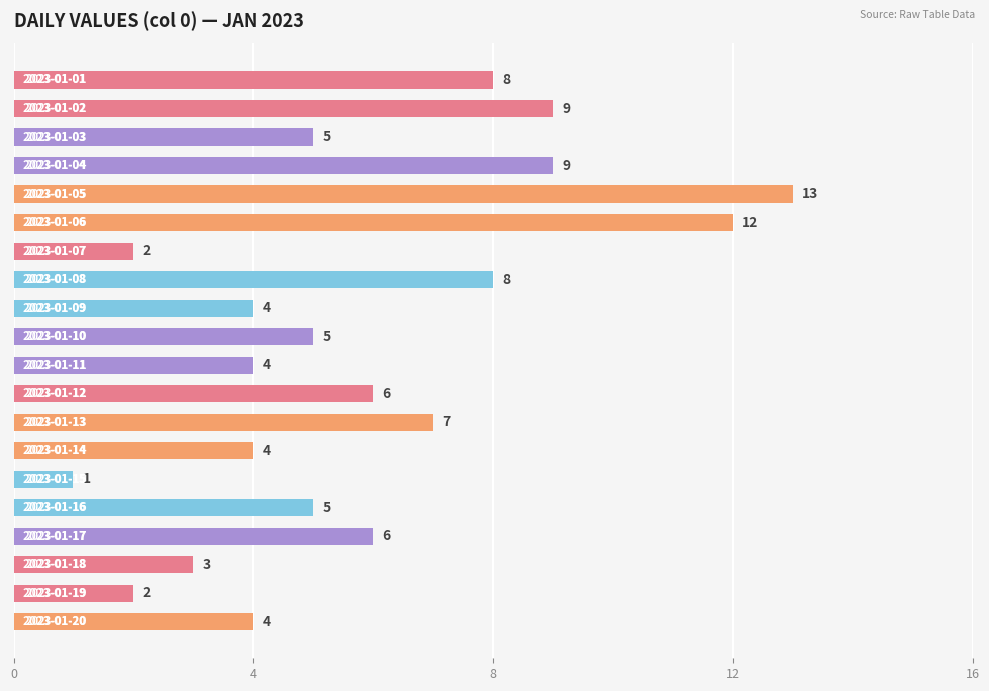

Reading bottom to top, what are all the values shown in this chart?

4	2	3	6	5	1	4	7	6	4	5	4	8	2	12	13	9	5	9	8